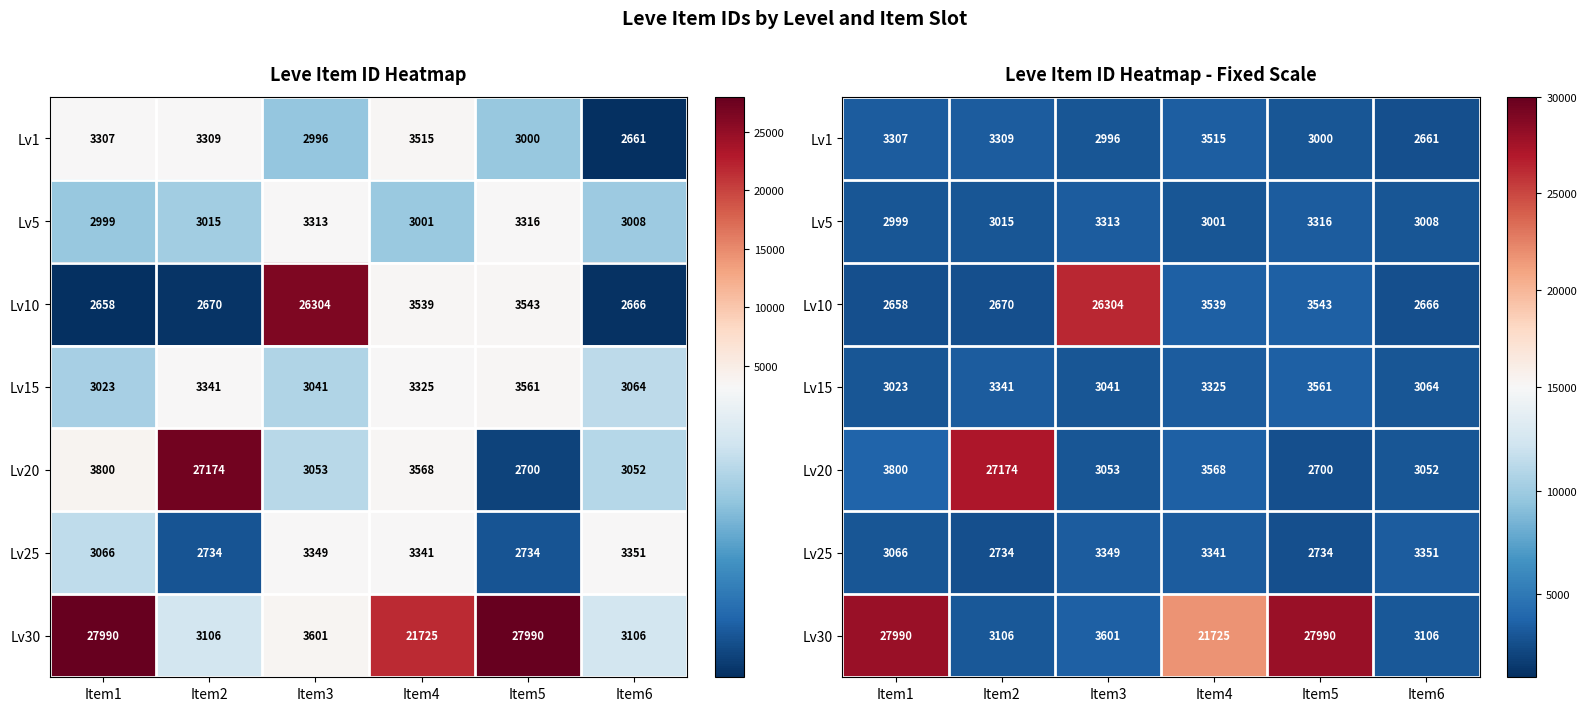

The value of Lv5 at Item1 is 1019. True or false?

False